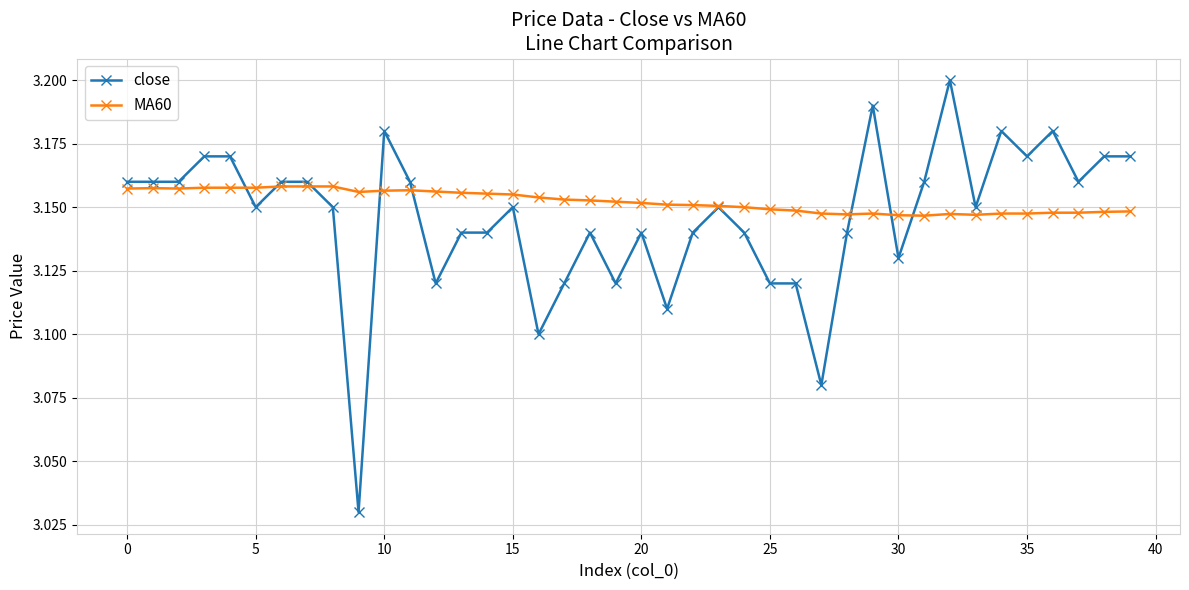

At how many categories does at least one series exceed 3?

40